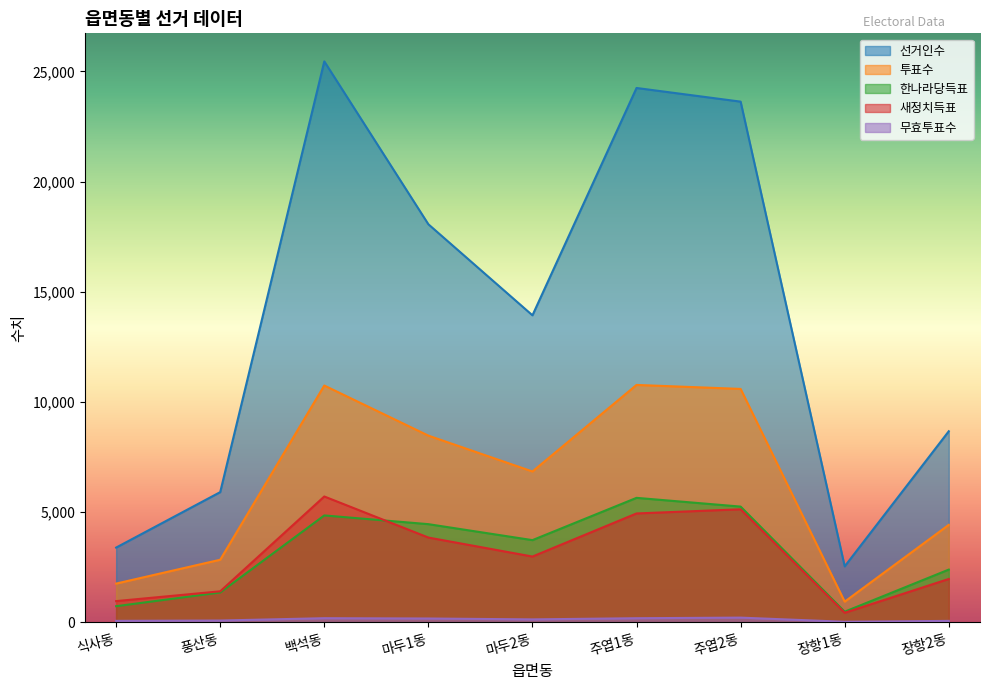

True or false: 무효투표수 has more than 2 points higher than both neighbors.

False